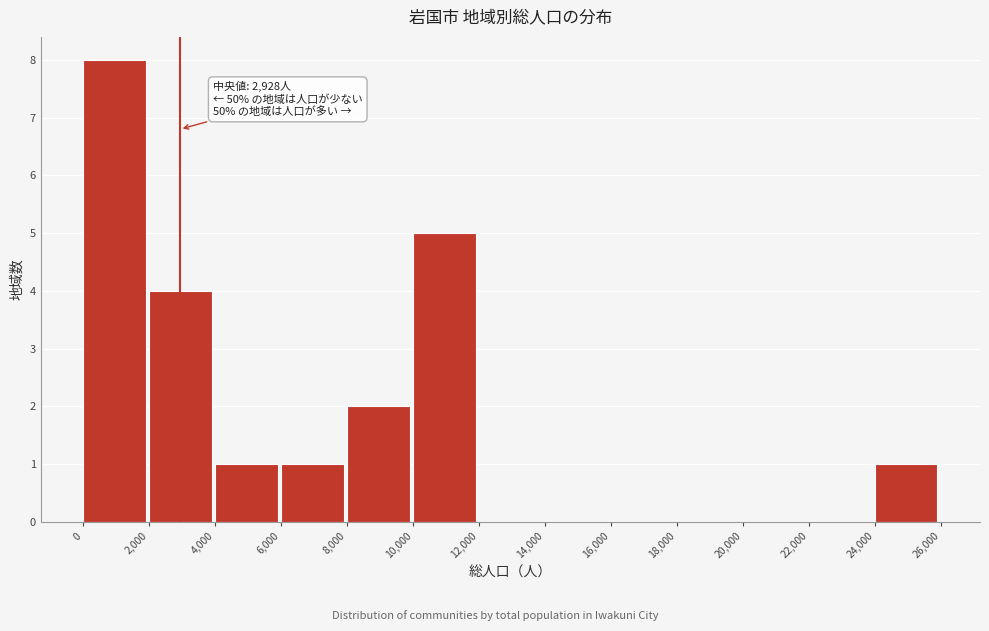

Over which range of the x-axis is the bar tallest?

0 to 2,000